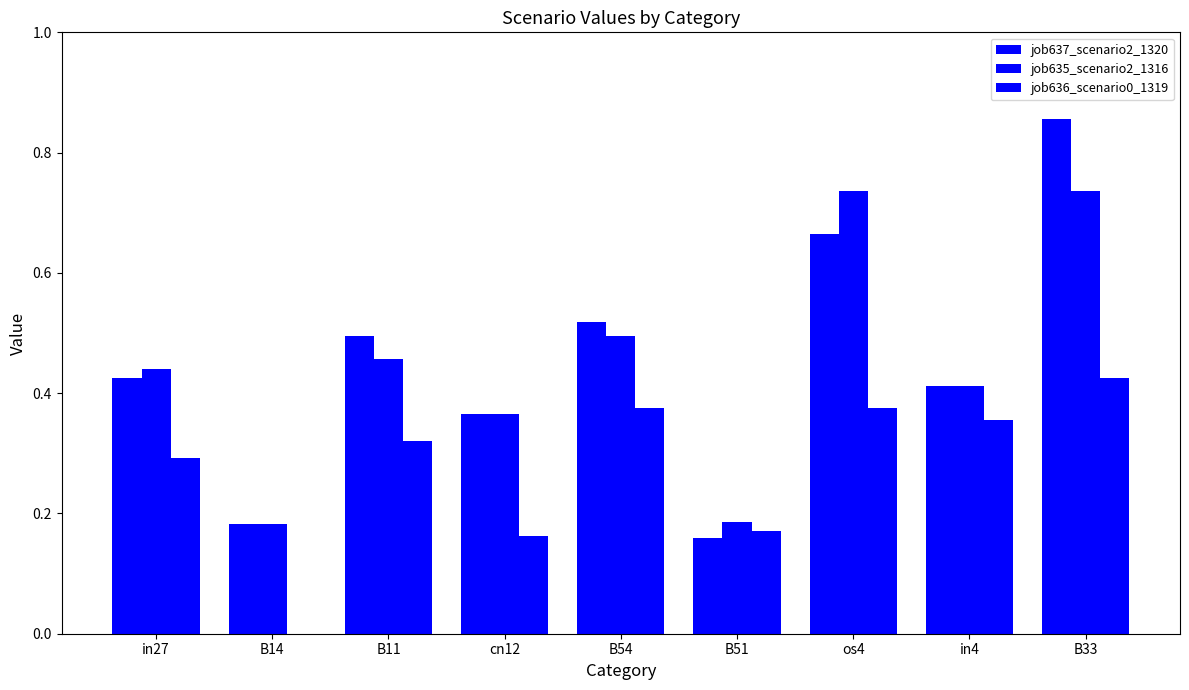

What is the difference between the maximum and minimum values in the job635_scenario2_1316 series?

0.6